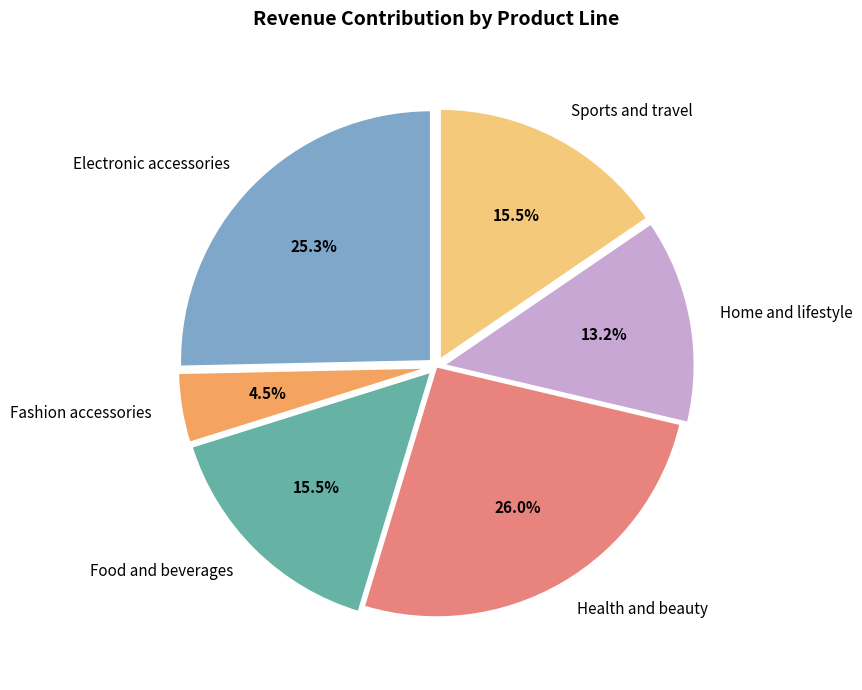

What is the largest slice in the pie chart?

Health and beauty